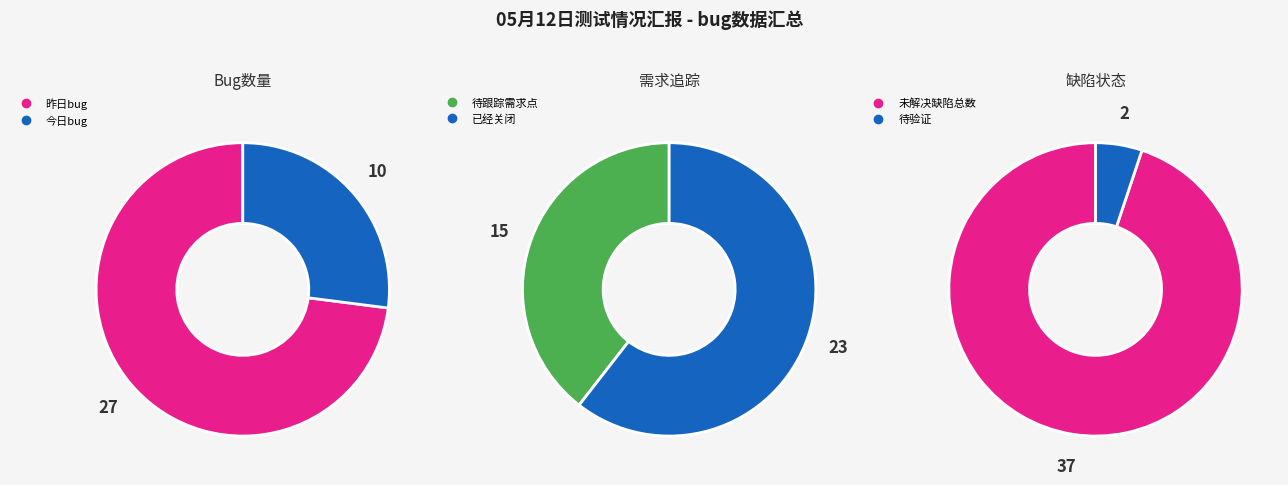

Does any single category account for the majority?

No